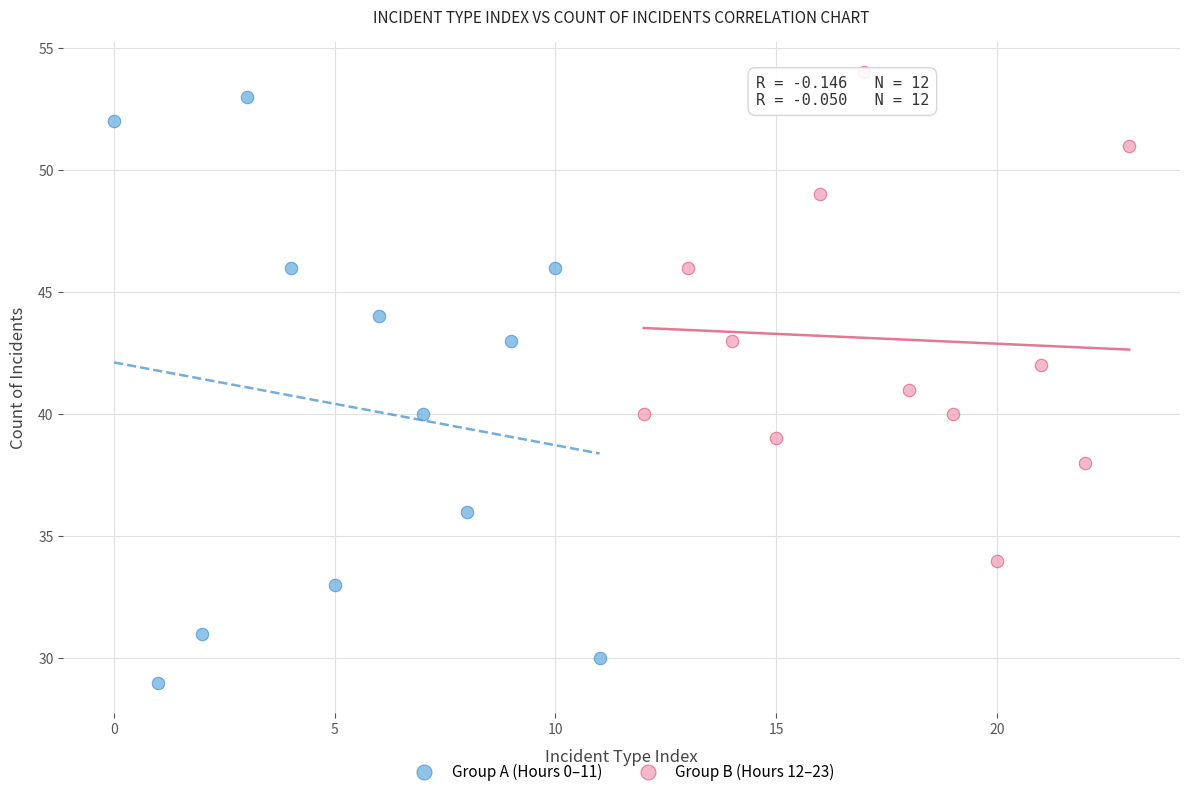

Which series has the widest spread of Y values?

Group A (Hours 0–11)